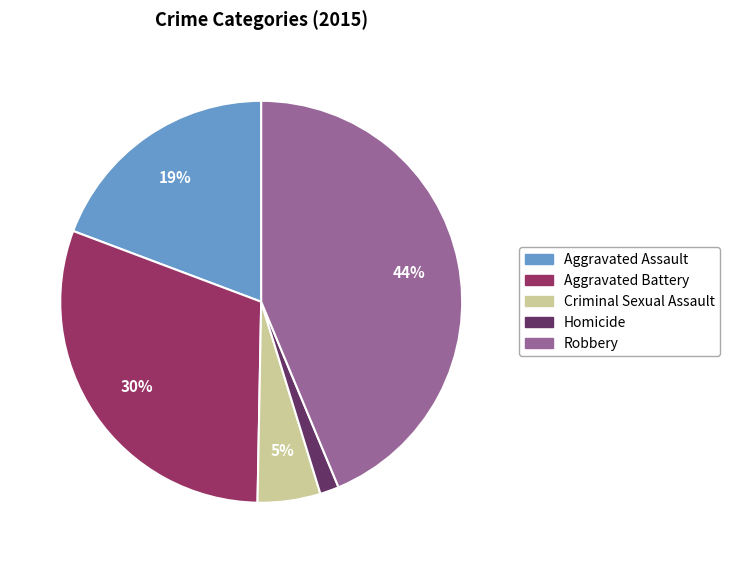

To the nearest percent, what is the average slice percentage?

20%